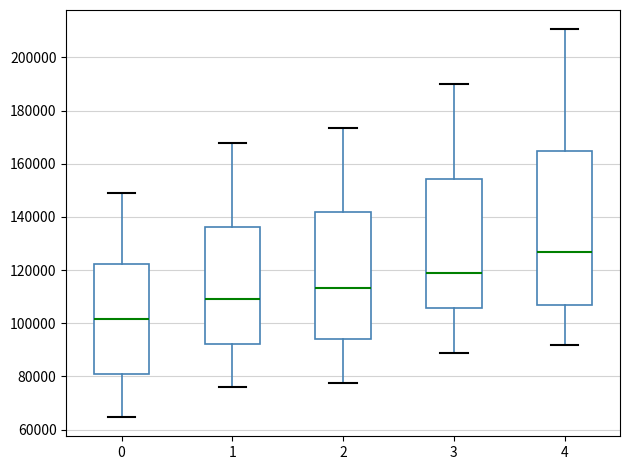

Which box has the lowest median line?

0